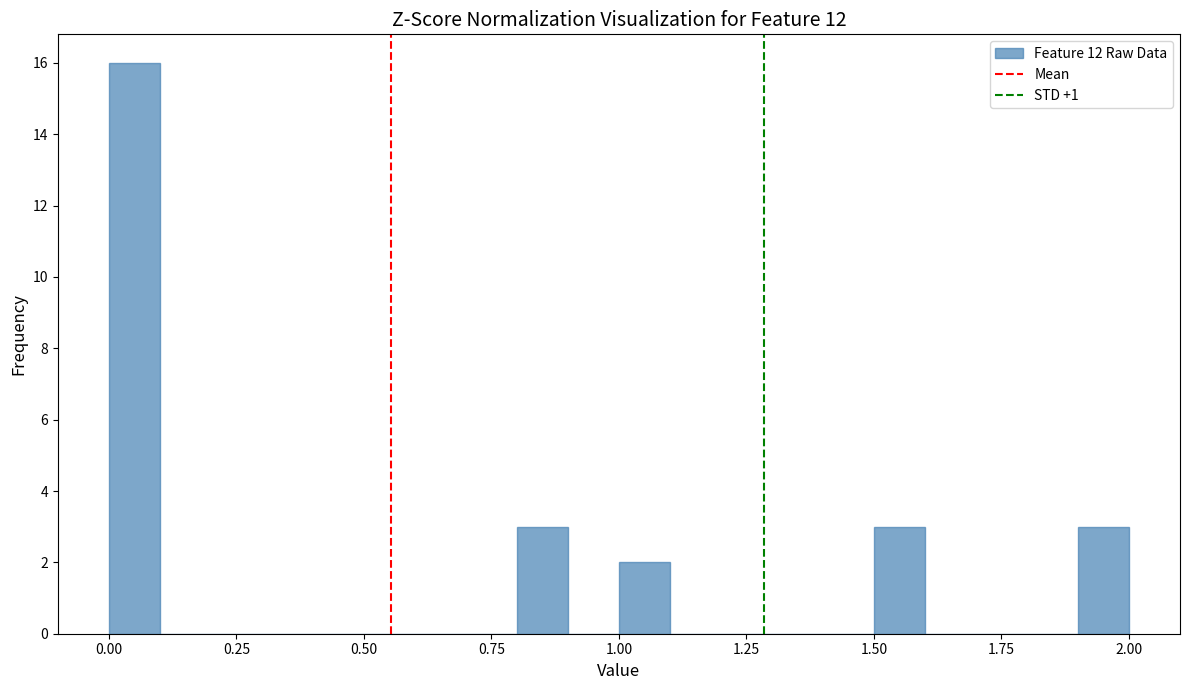

Read against the x-axis, roughly where is the centre of the tallest bar?

0.05